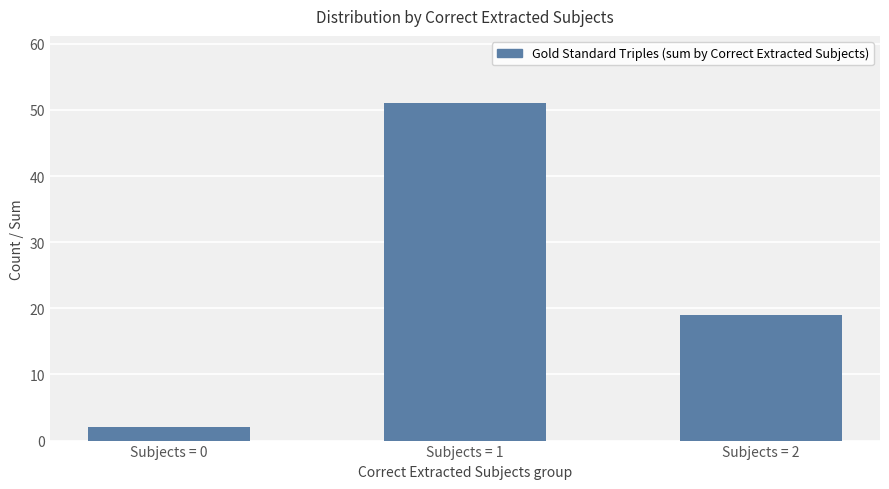

What is the change in value from Subjects = 1 to Subjects = 2?

-32